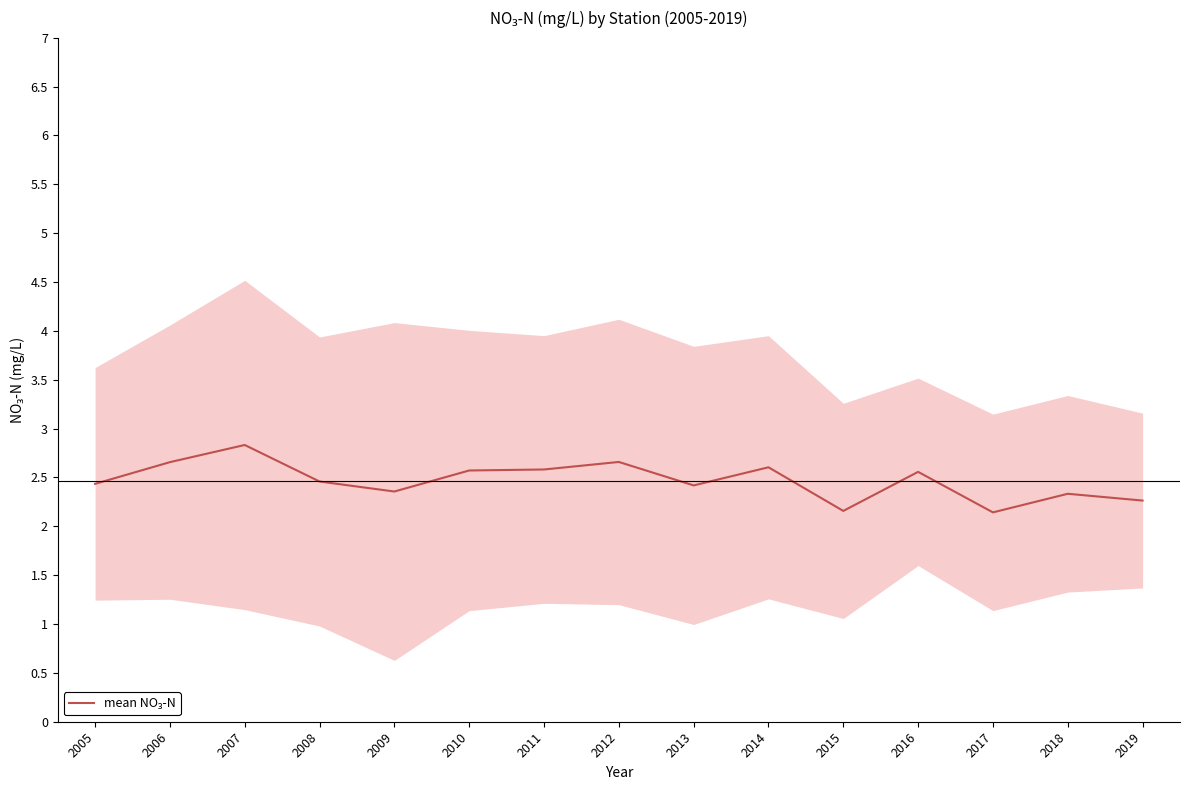

Reading left to right, list all the values displayed in this chart.

2.4	2.7	2.8	2.5	2.4	2.6	2.6	2.7	2.4	2.6	2.2	2.6	2.1	2.3	2.3